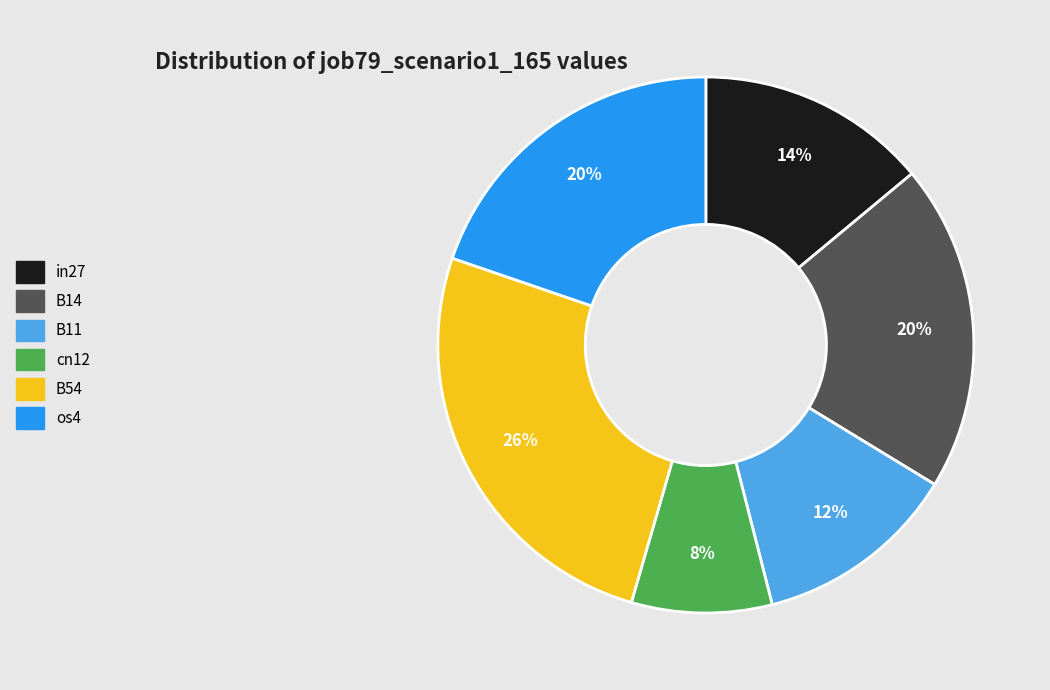

Is there a majority slice in this chart?

No